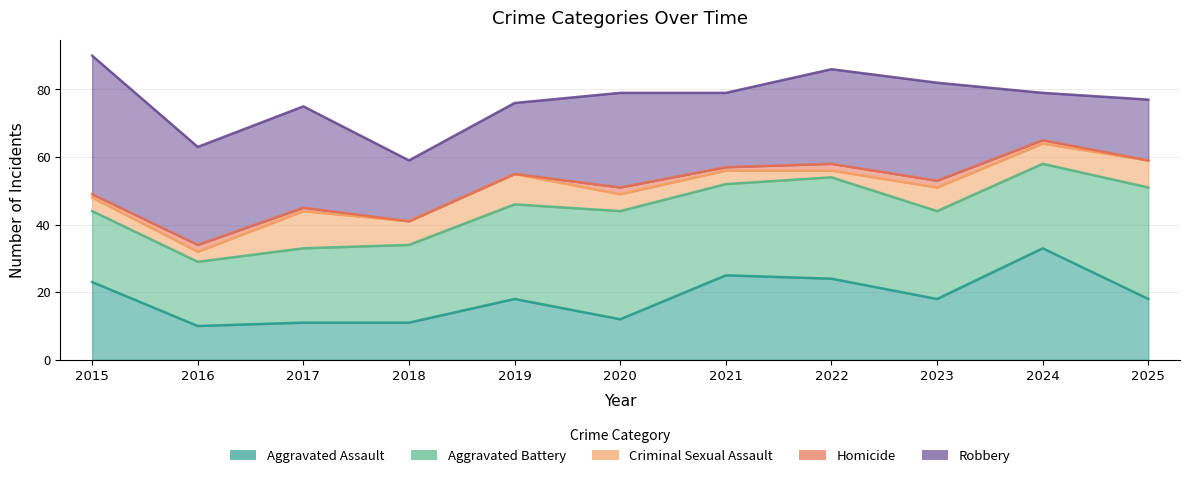

The value of Robbery at 2015 is 41. True or false?

True